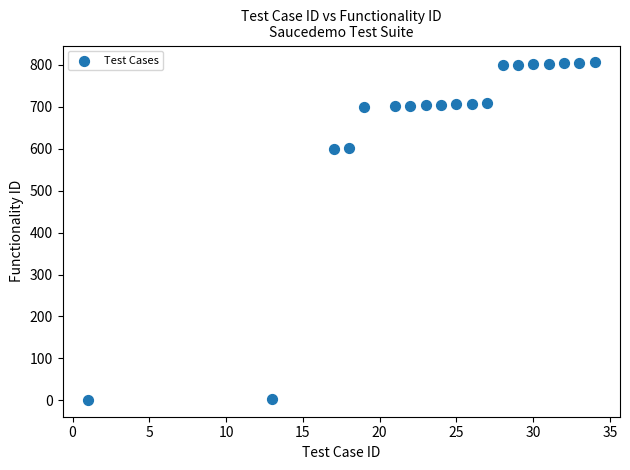

What is the range of X values (max minus min)?

33